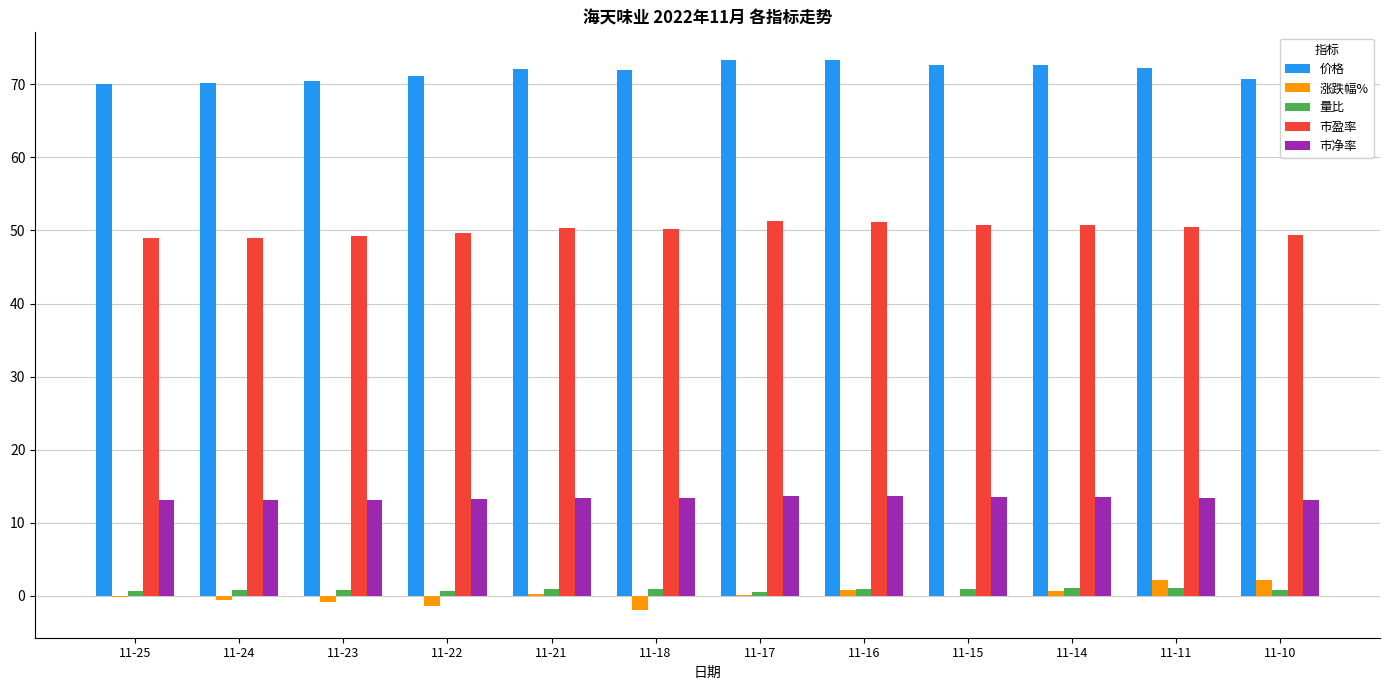

True or false: 市盈率 has a value of 50.5 at 11-11.

True